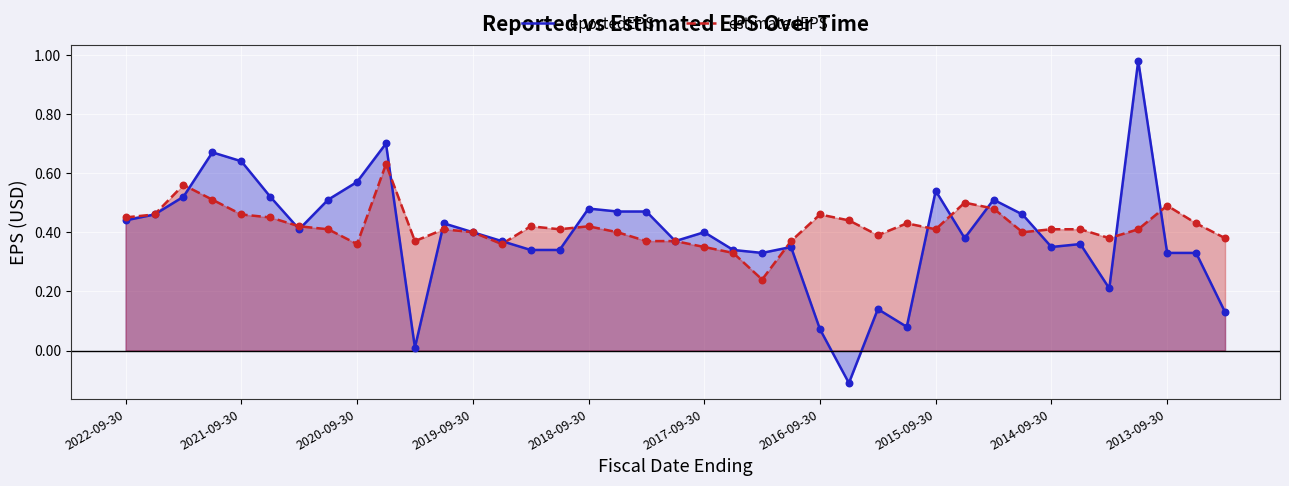

Which series has the largest total across all categories?

estimatedEPS